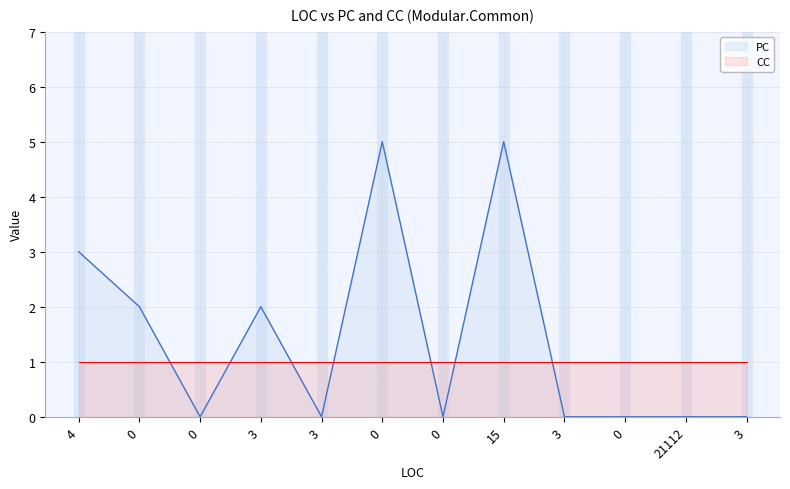

What is the change in value from 0 to 3?

-2